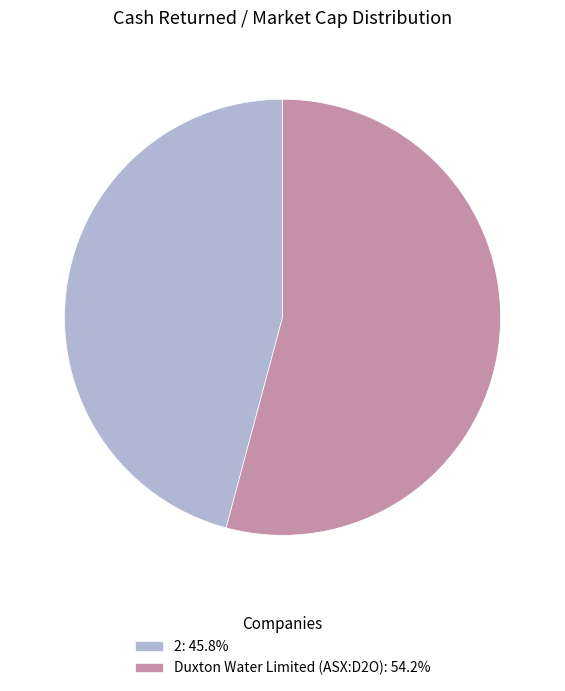

Does 2: 45.8% account for over 50% of the chart?

No